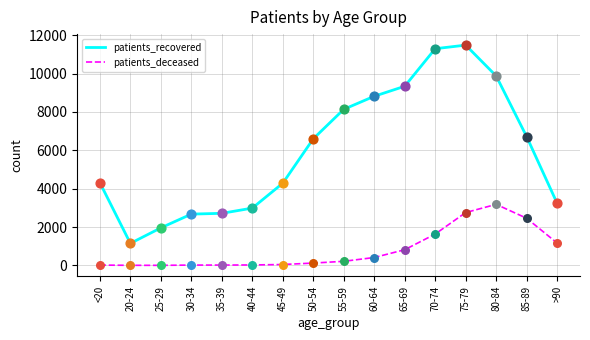

At which category is the sum across all series the highest?

75-79